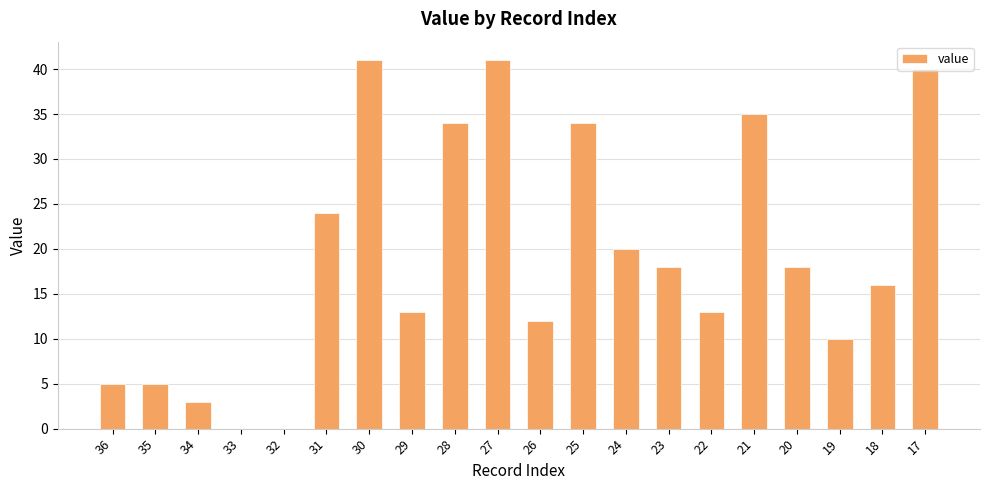

What is the maximum value shown in the chart?

41